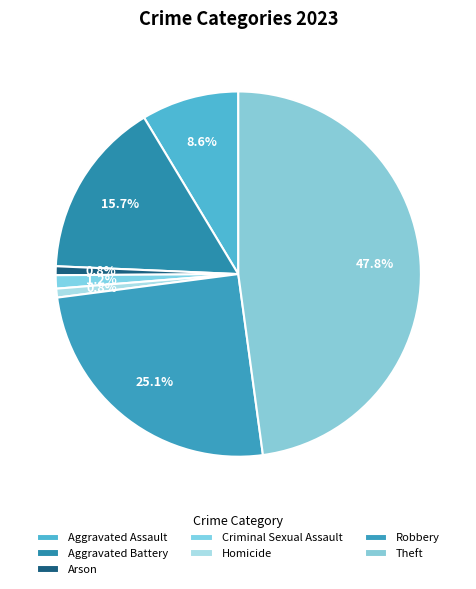

What percentage is NOT represented by Theft?

52.2%